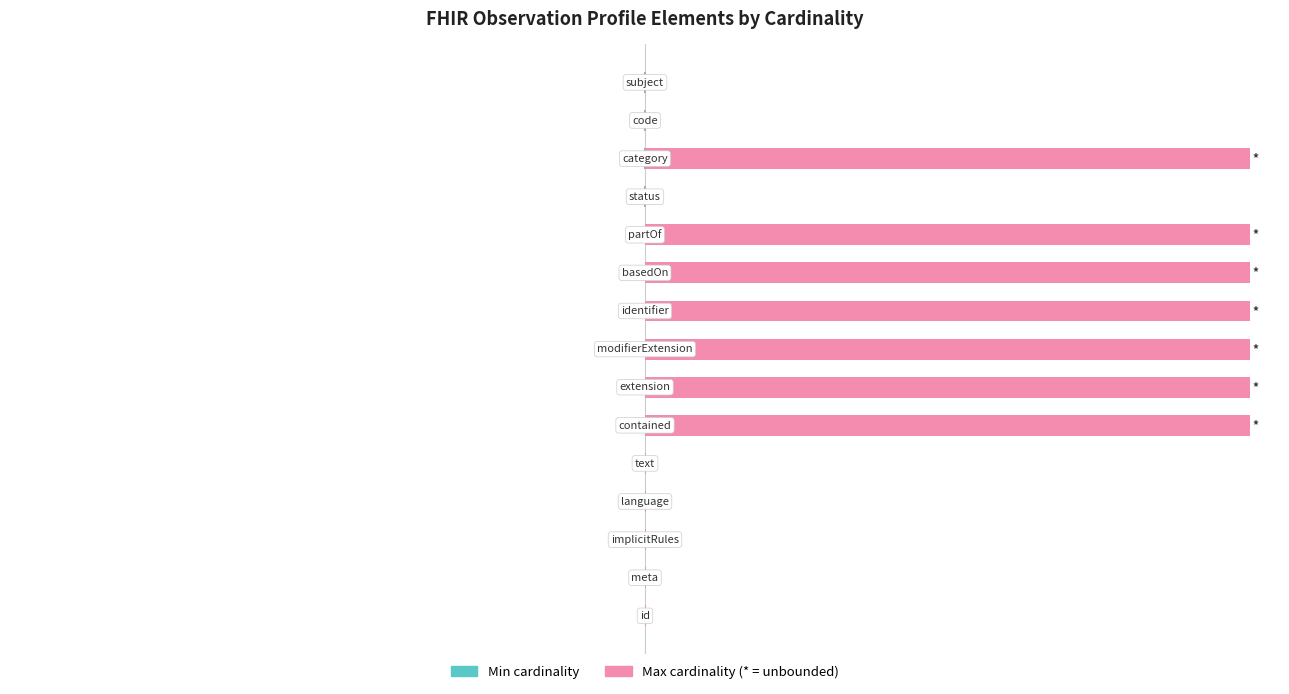

The Min cardinality series shows 0.1 at 8. True or false?

False